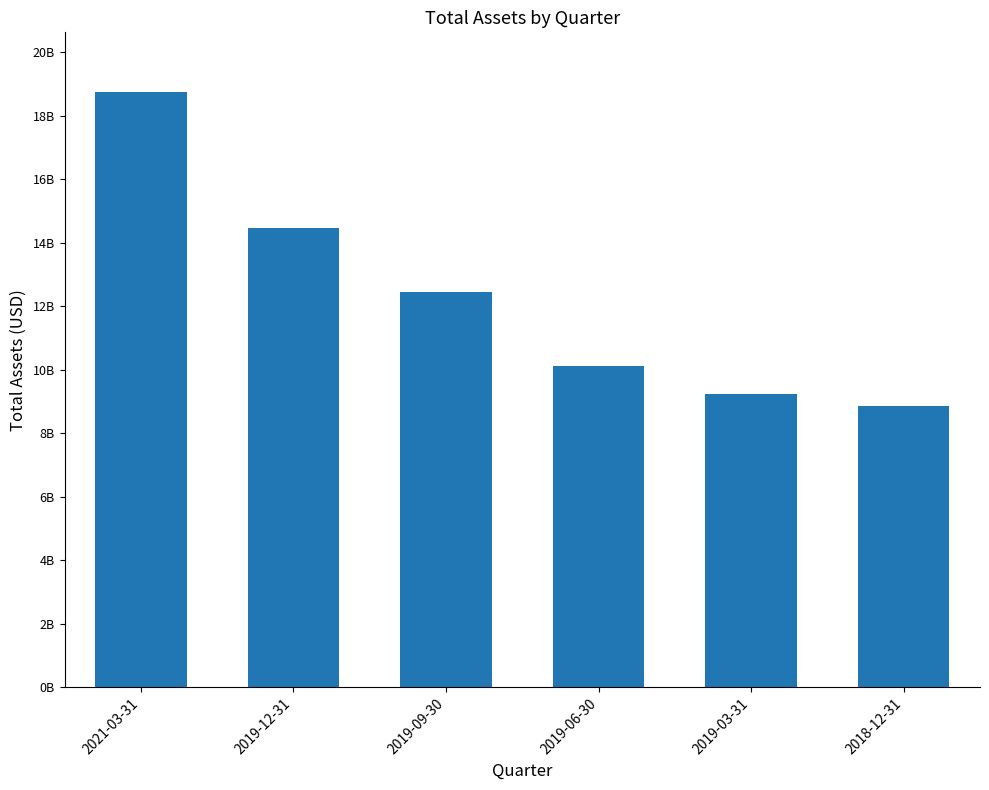

True or false: the data shows 4536699754 at 2018-12-31.

False